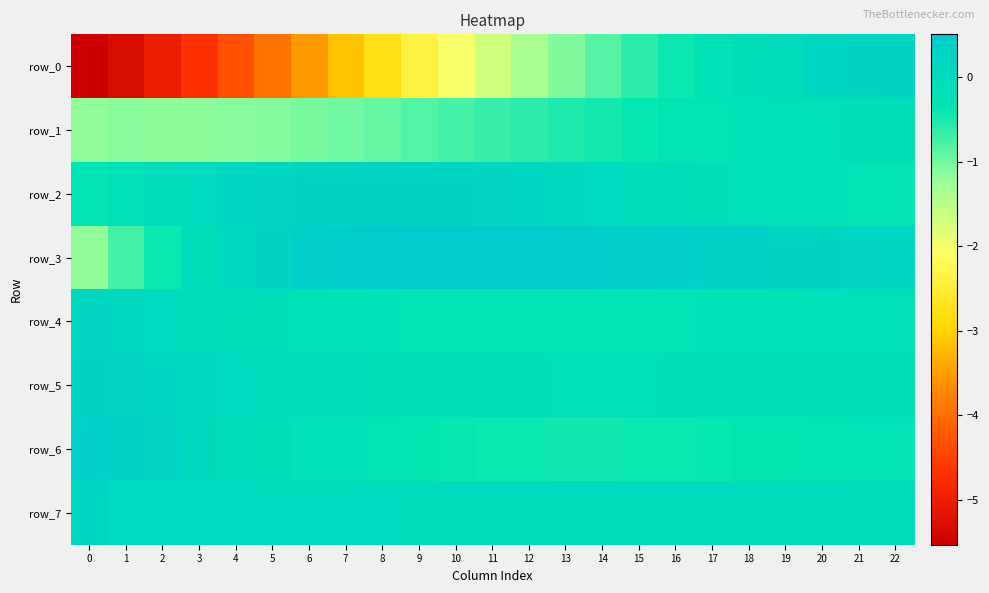

Which series has the largest total across all categories?

row_3